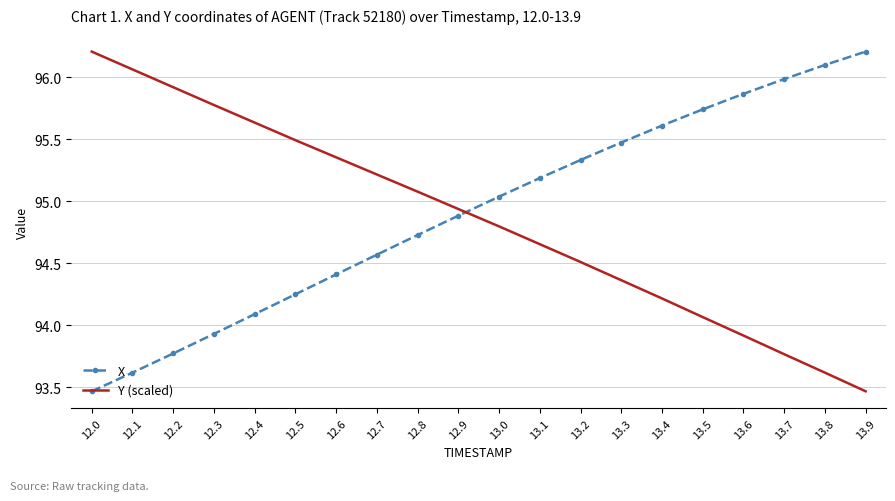

What is the maximum value shown in the chart?

96.2